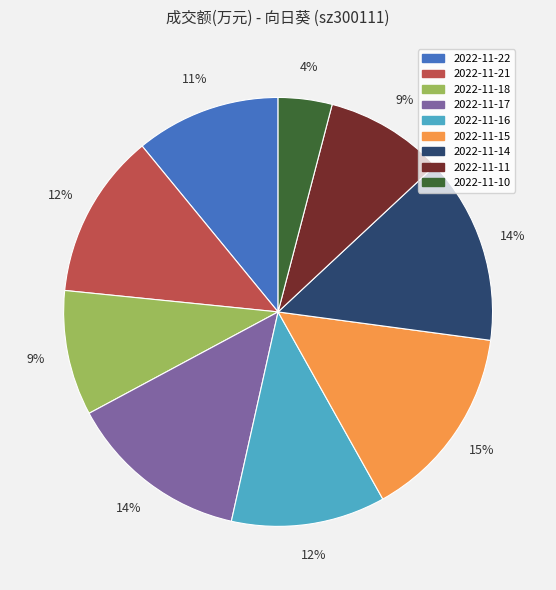

To the nearest percent, what is the average slice percentage?

11%